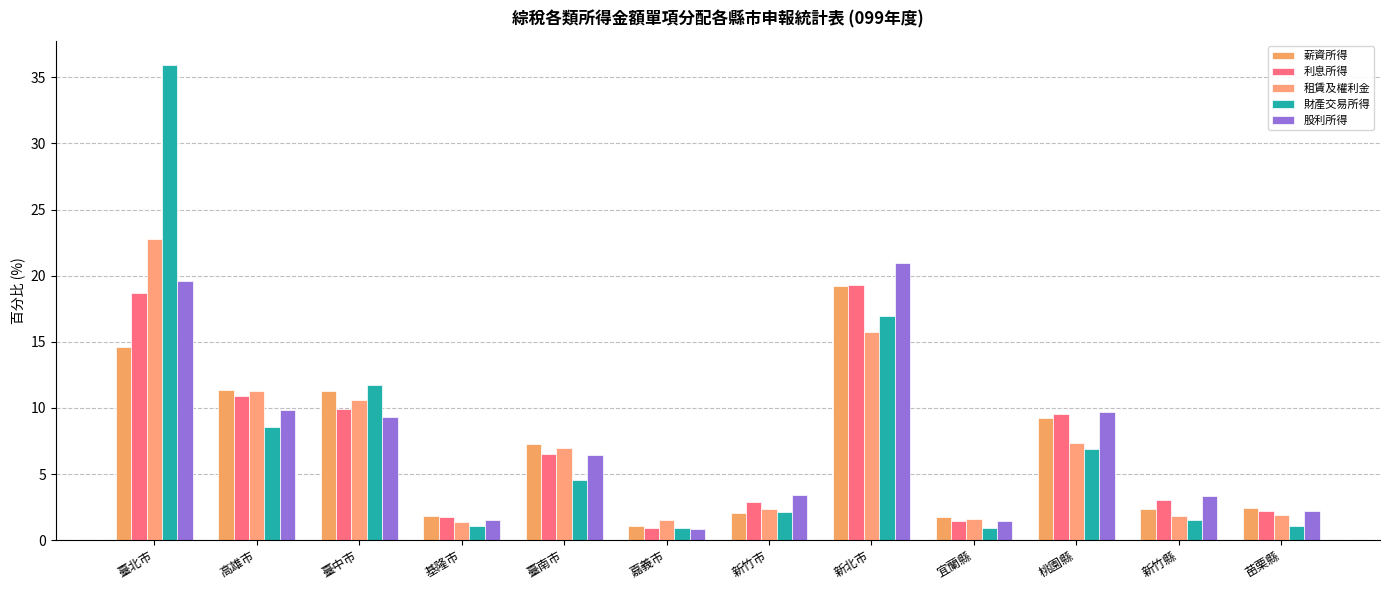

How many bars are there in each group?

5